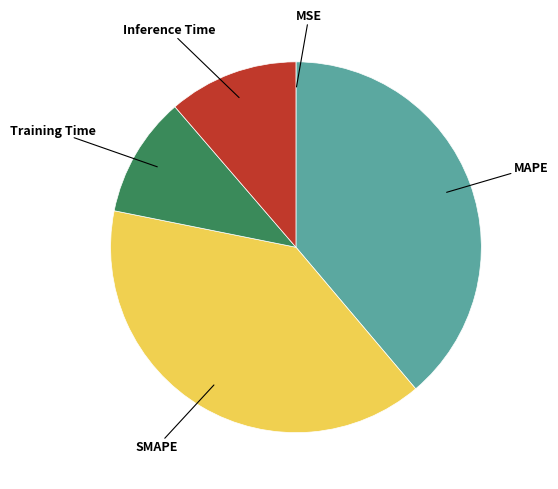

Do SMAPE and Inference Time together represent more than half of the pie?

Yes